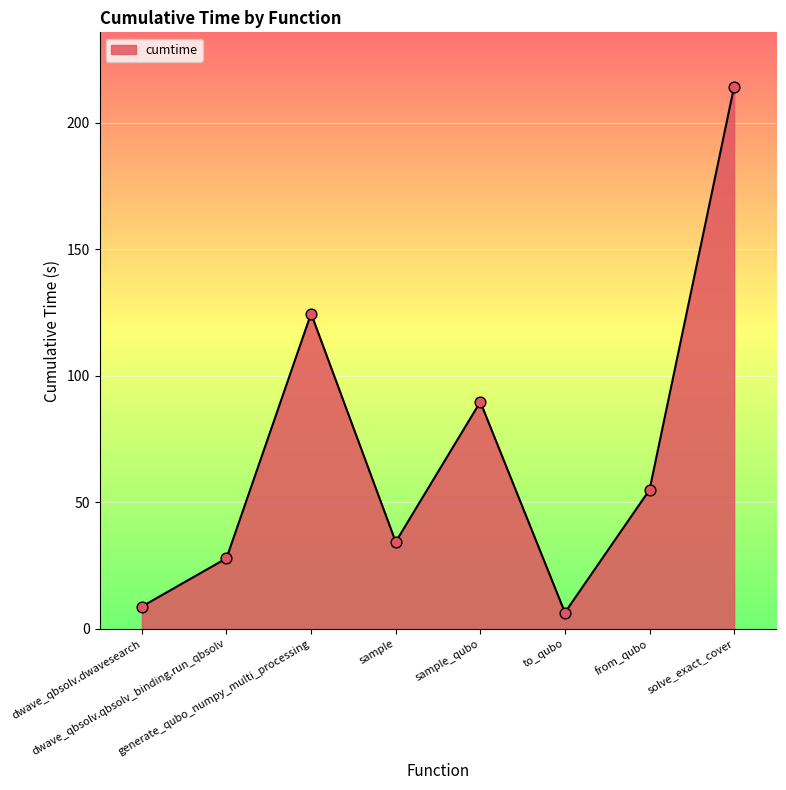

Approximately how many times larger is the value at generate_qubo_numpy_multi_processing compared to dwave_qbsolv.dwavesearch?

14.1